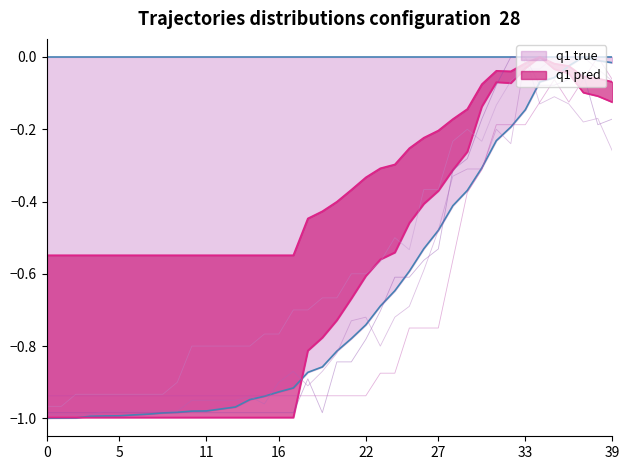

The value of q1 true at 16 is -0.4. True or false?

False